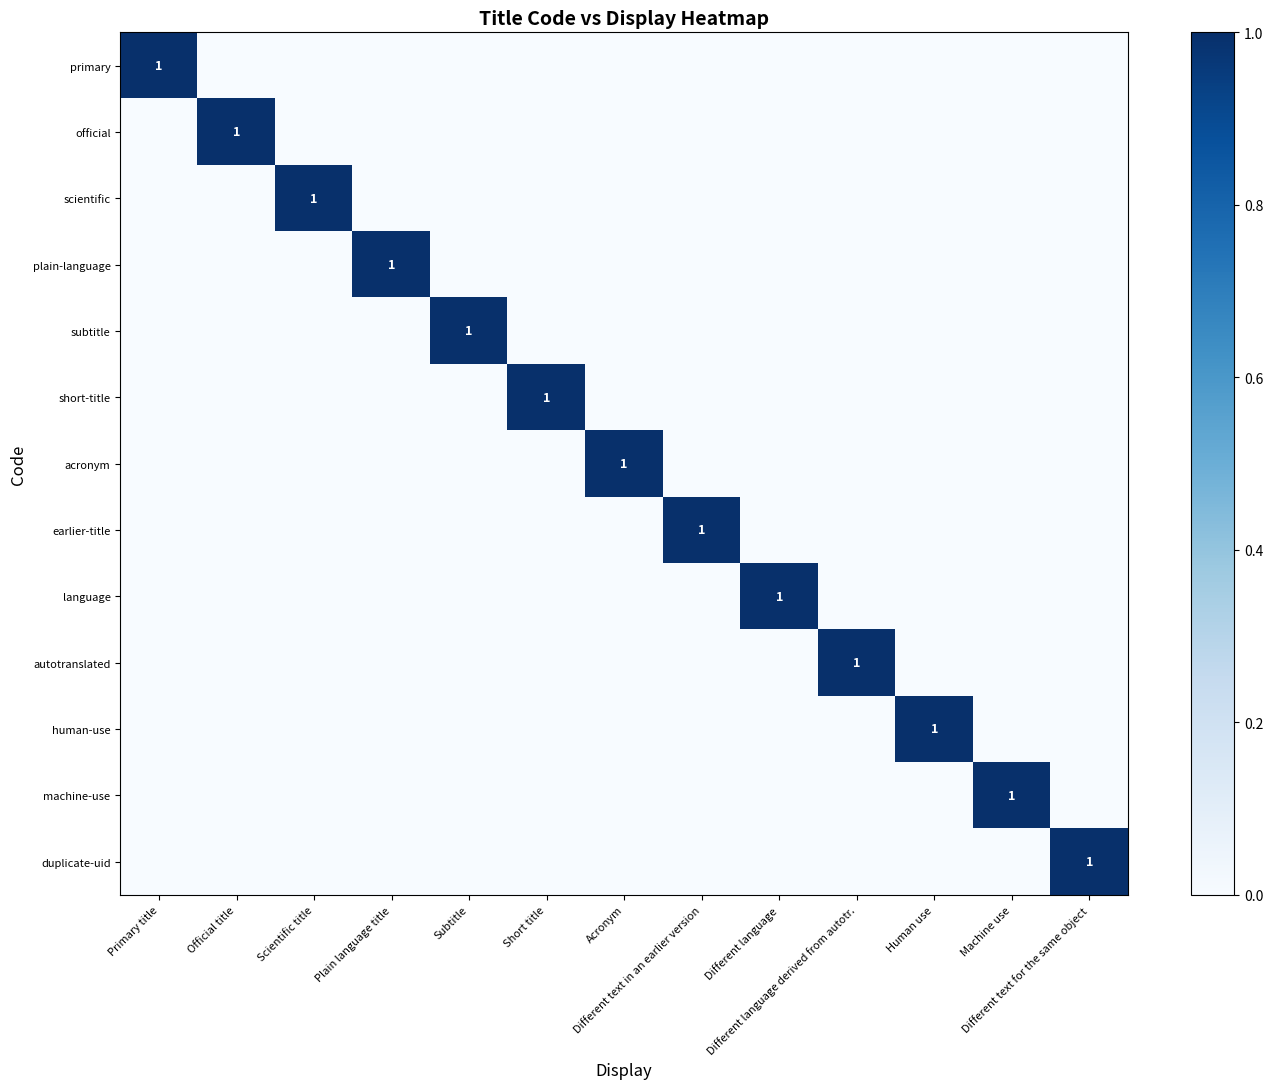

Rank the categories by acronym value from highest to lowest.

Acronym, Primary title, Official title, Scientific title, Plain language title, Subtitle, Short title, Different text in an earlier version, Different language, Different language derived from autotr., Human use, Machine use, Different text for the same object